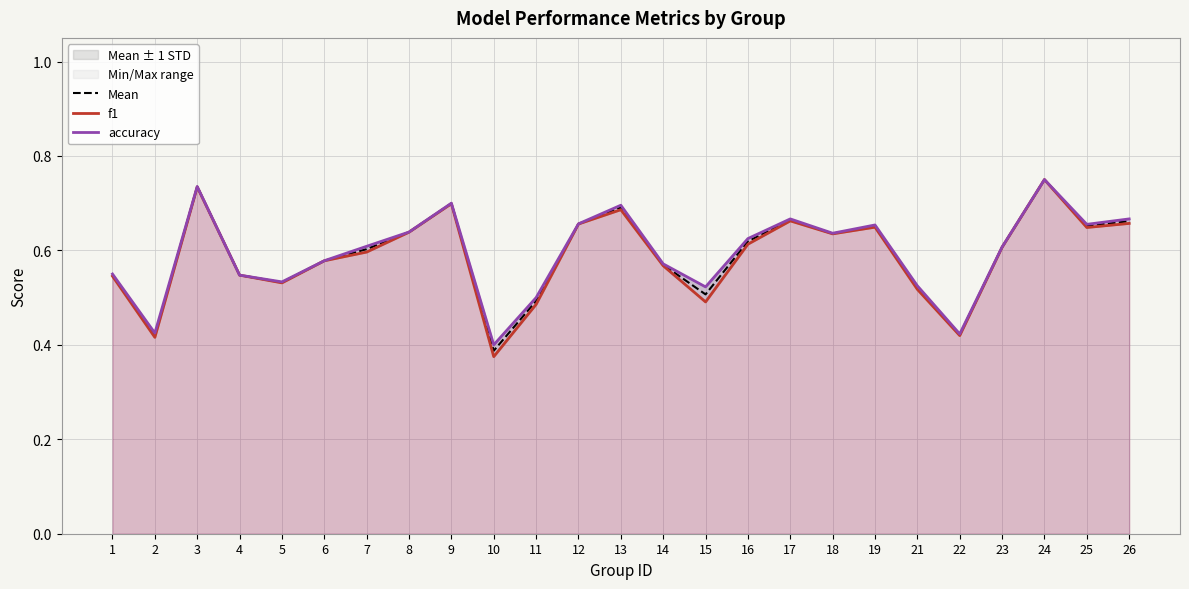

In f1, how many points are higher than both neighbors (excluding endpoints)?

6